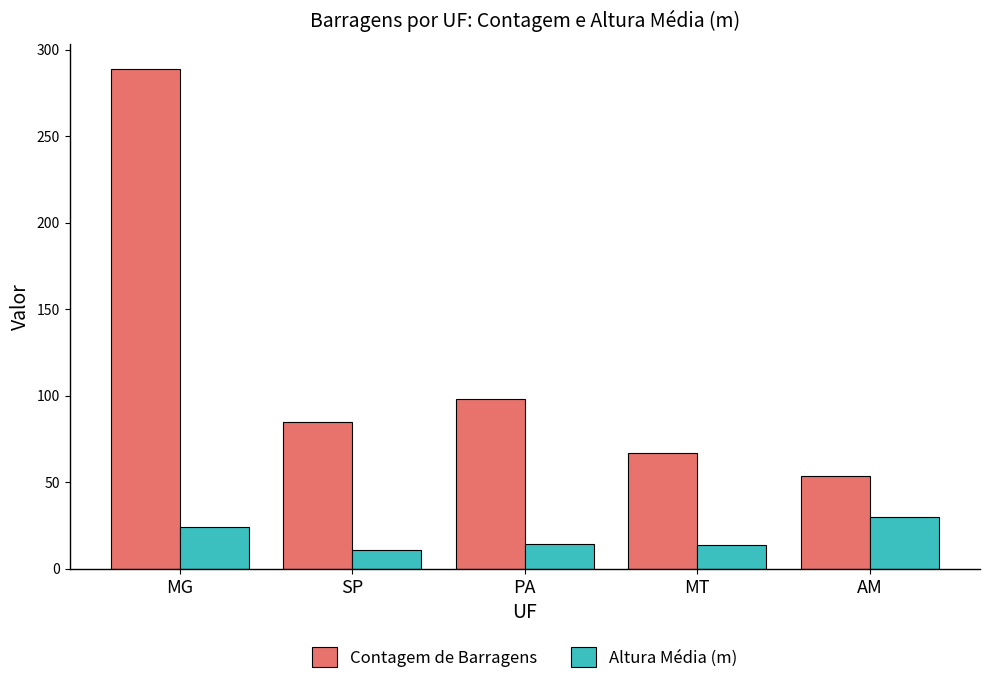

What is the difference between the highest and lowest values at MG?

265.0